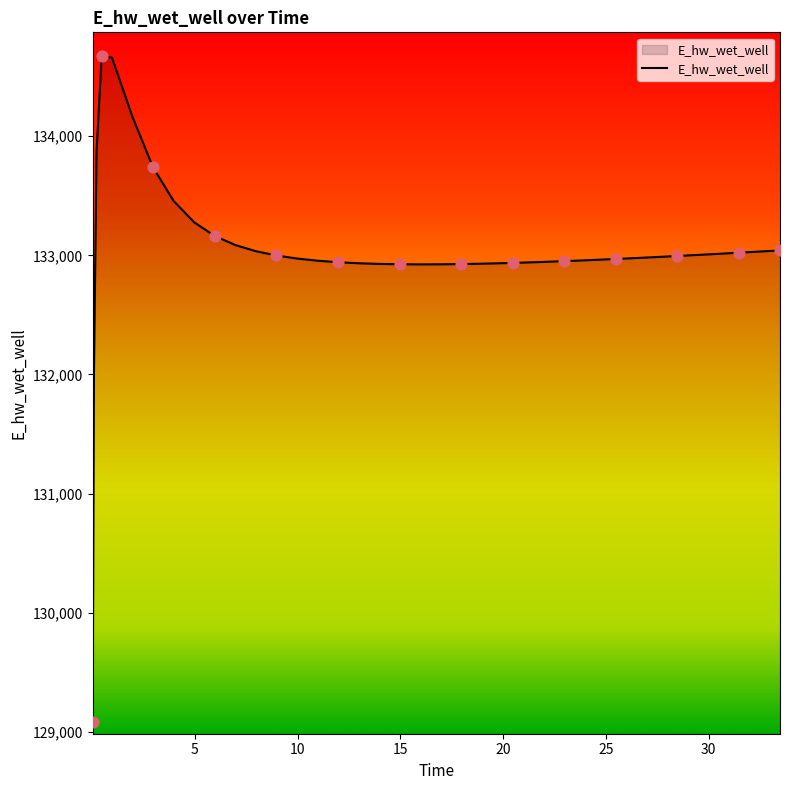

What is the minimum value shown in the chart?

129086.2